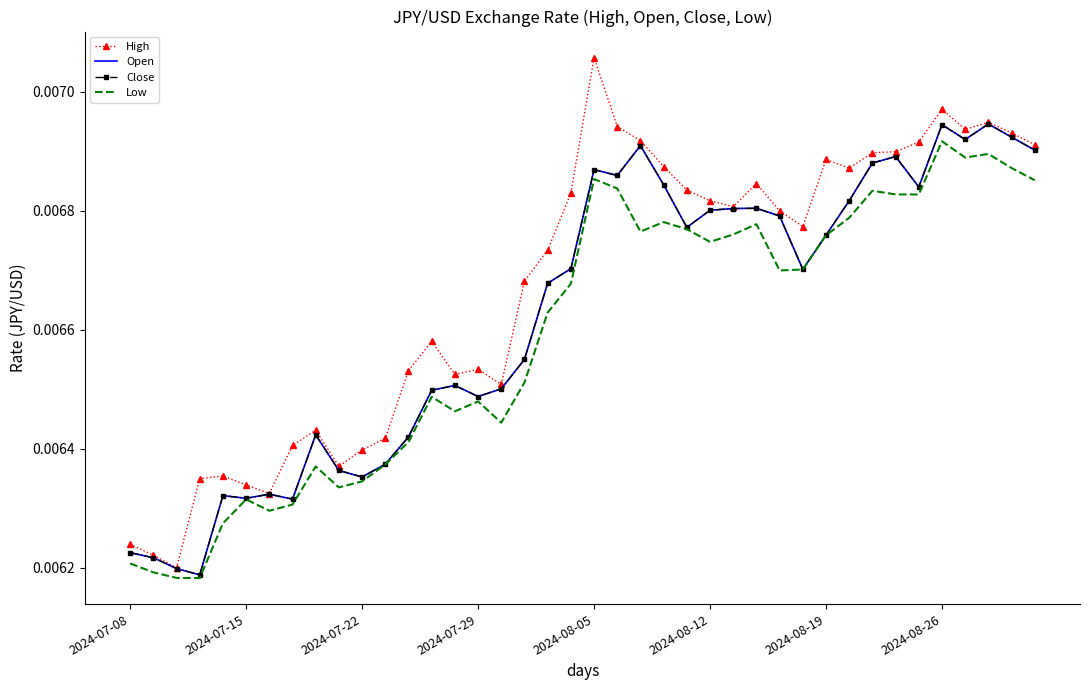

How many interior local valleys does the Open series have?

10